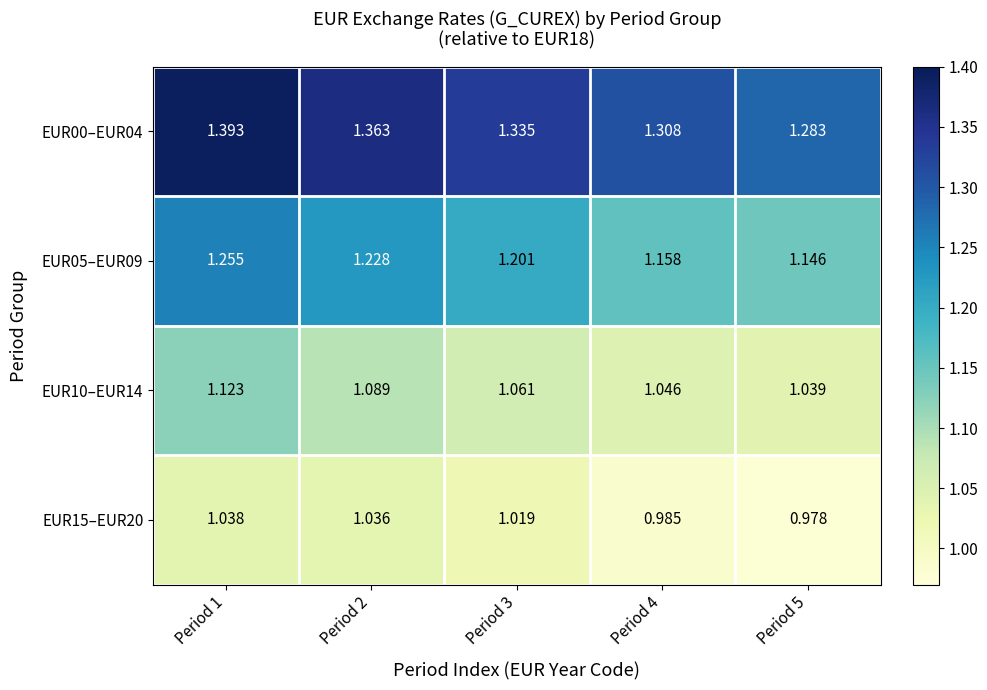

At how many categories does at least one series exceed 1?

5